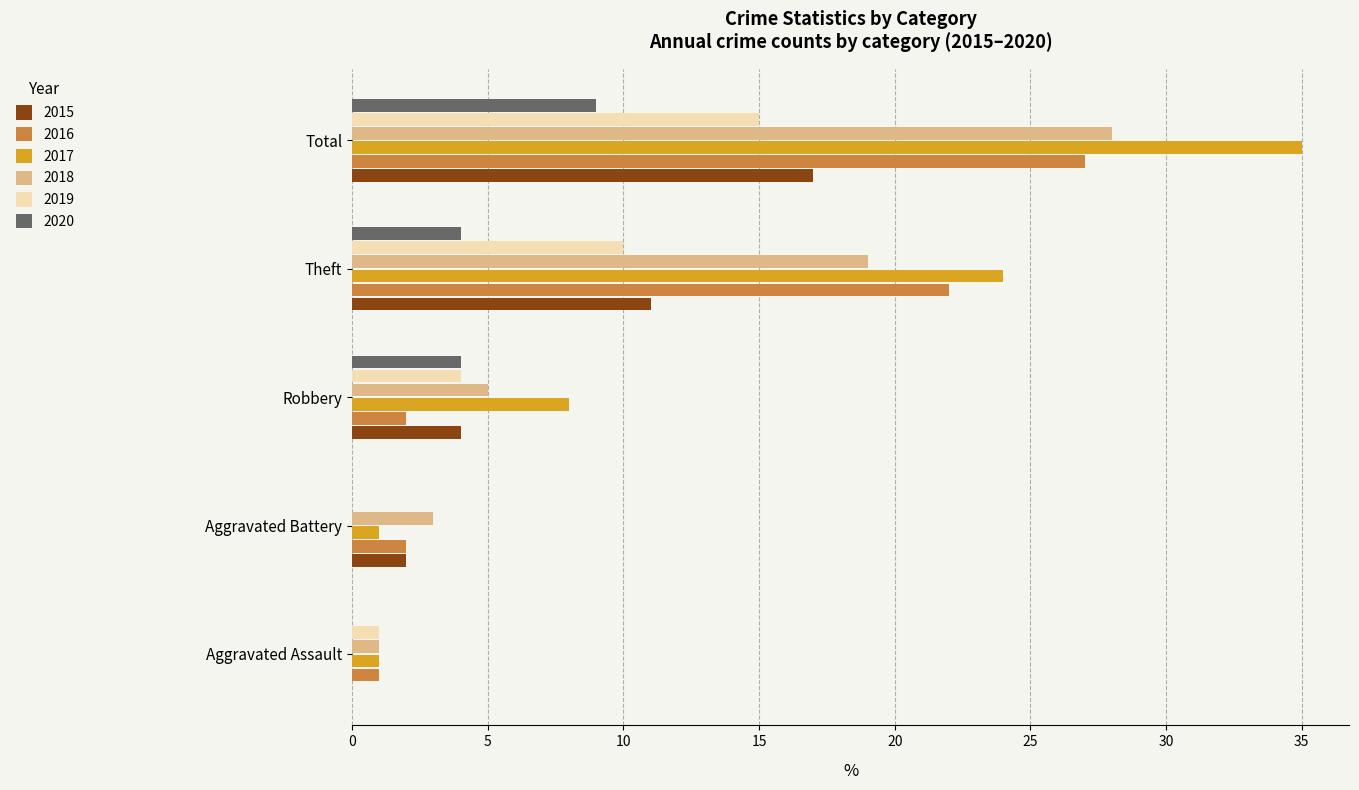

At which label does 2015 reach its peak?

Total